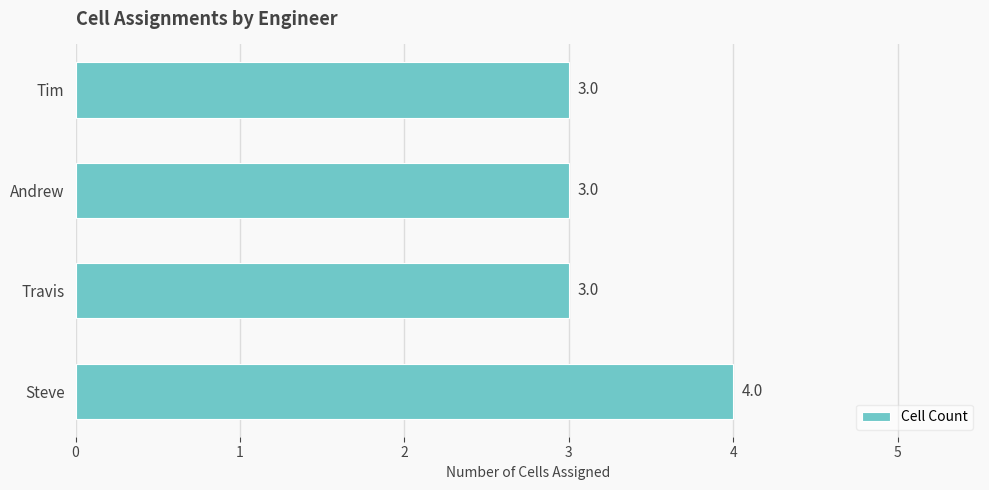

Is it true that the value at Steve is 1?

False